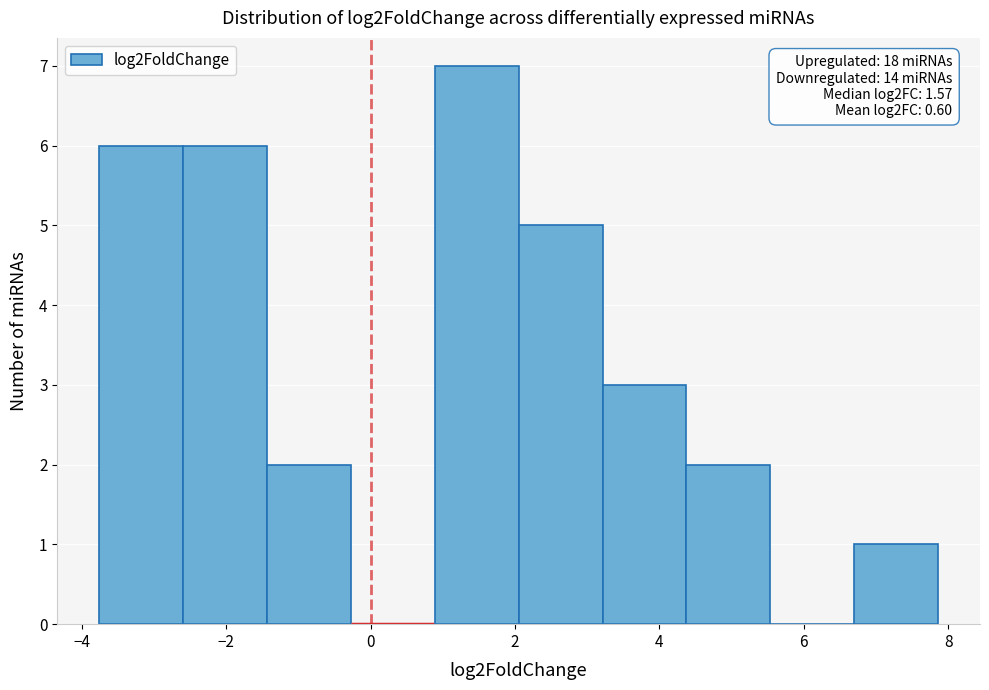

Over which range of the x-axis is the bar tallest?

0.8 to 2.0